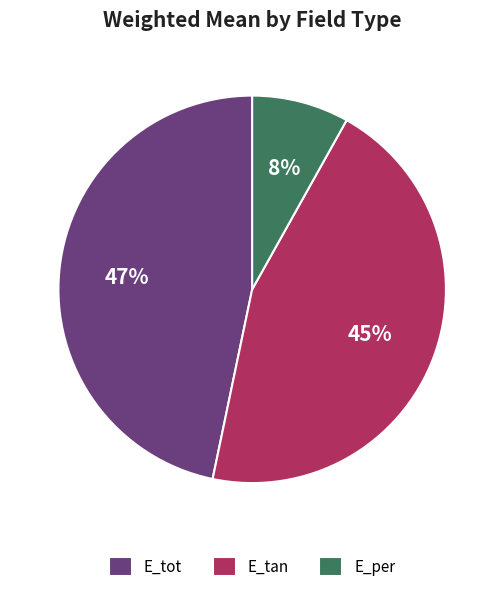

What percentage is the E_tot slice, to the nearest percent?

47%